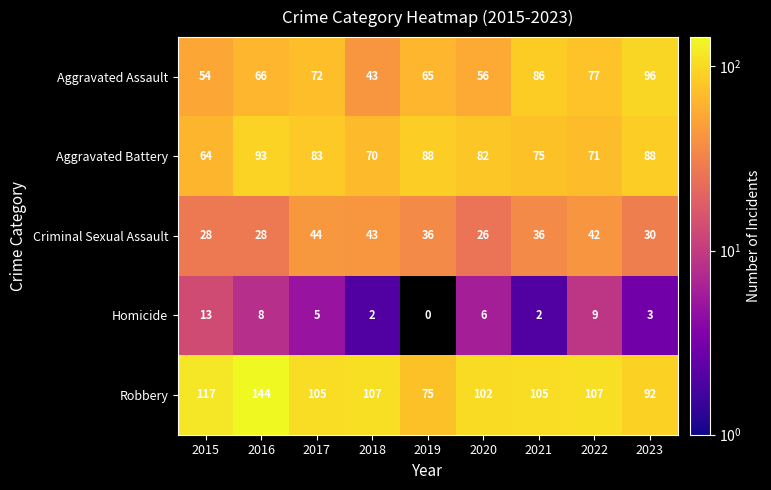

List the series in order of their peak value, highest first.

Robbery, Aggravated Assault, Aggravated Battery, Criminal Sexual Assault, Homicide